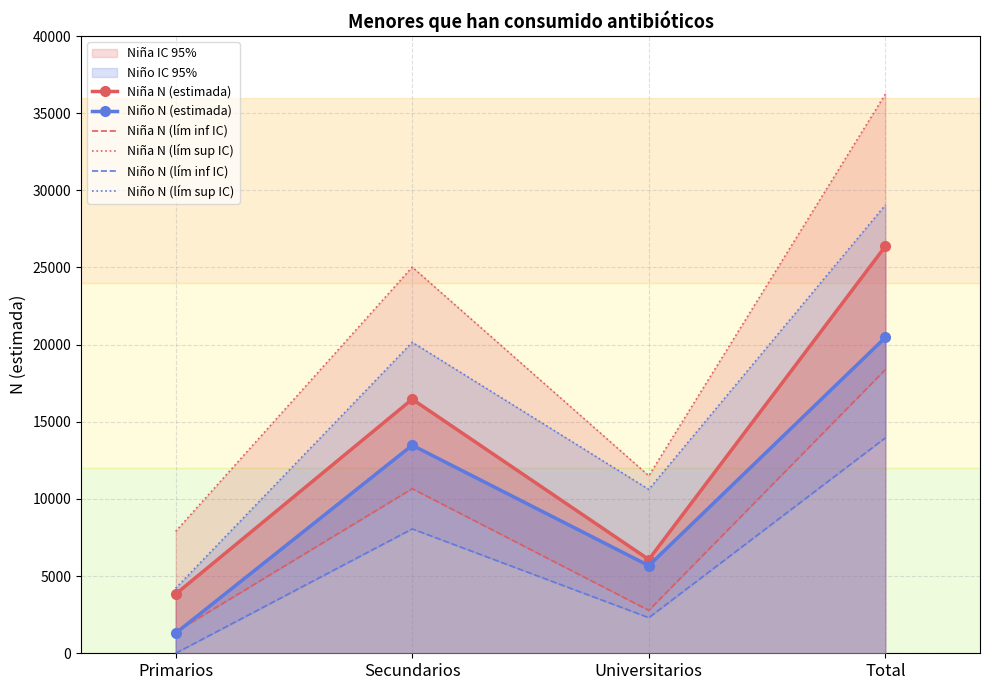

Read the Niño N (lím inf IC) value at Secundarios.

8059